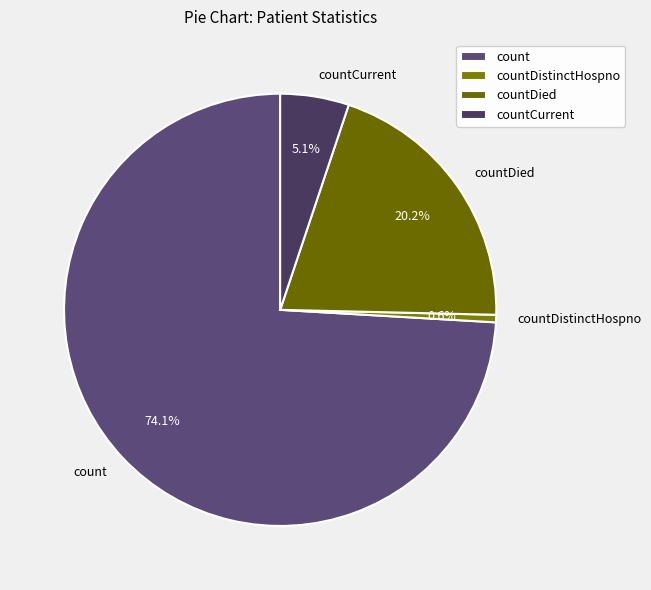

Is count the majority of the pie?

Yes